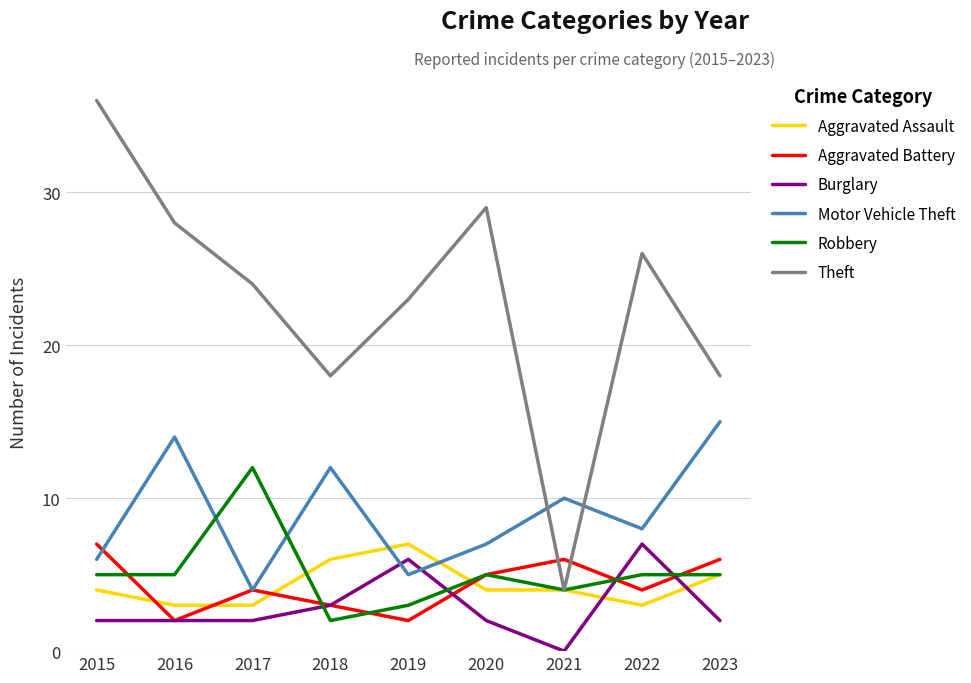

What is the total value across all series at 2022?

53